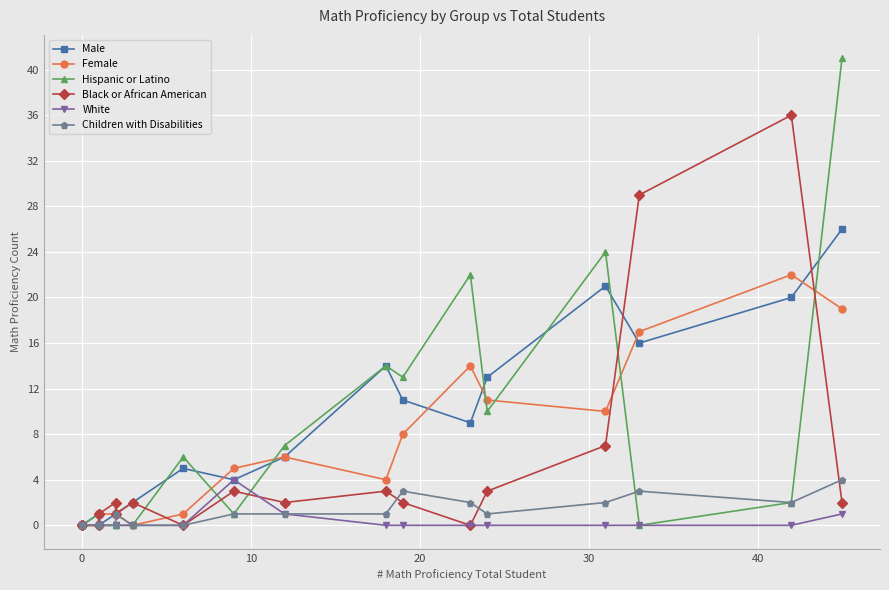

What is the sum of all Male values?

151